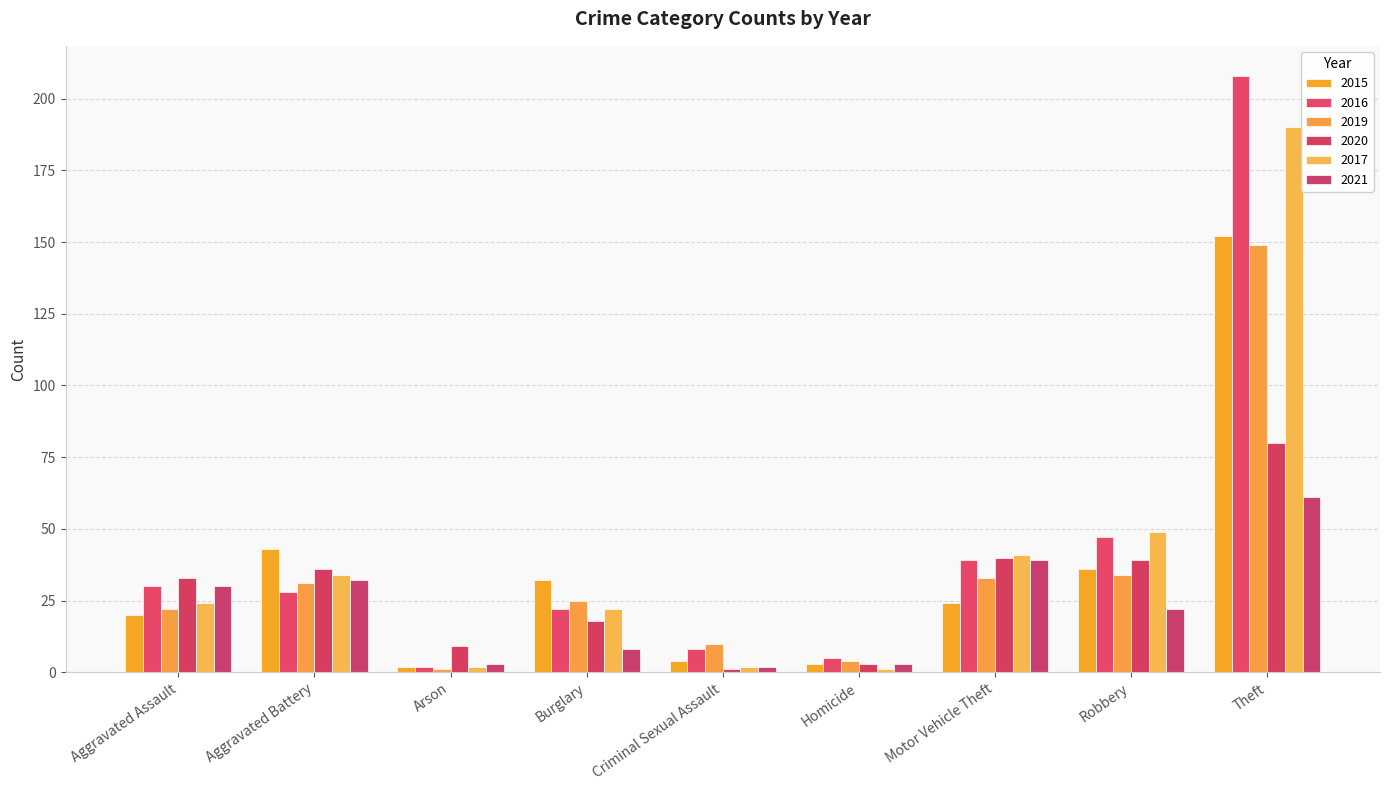

What position from the left is Aggravated Battery?

2